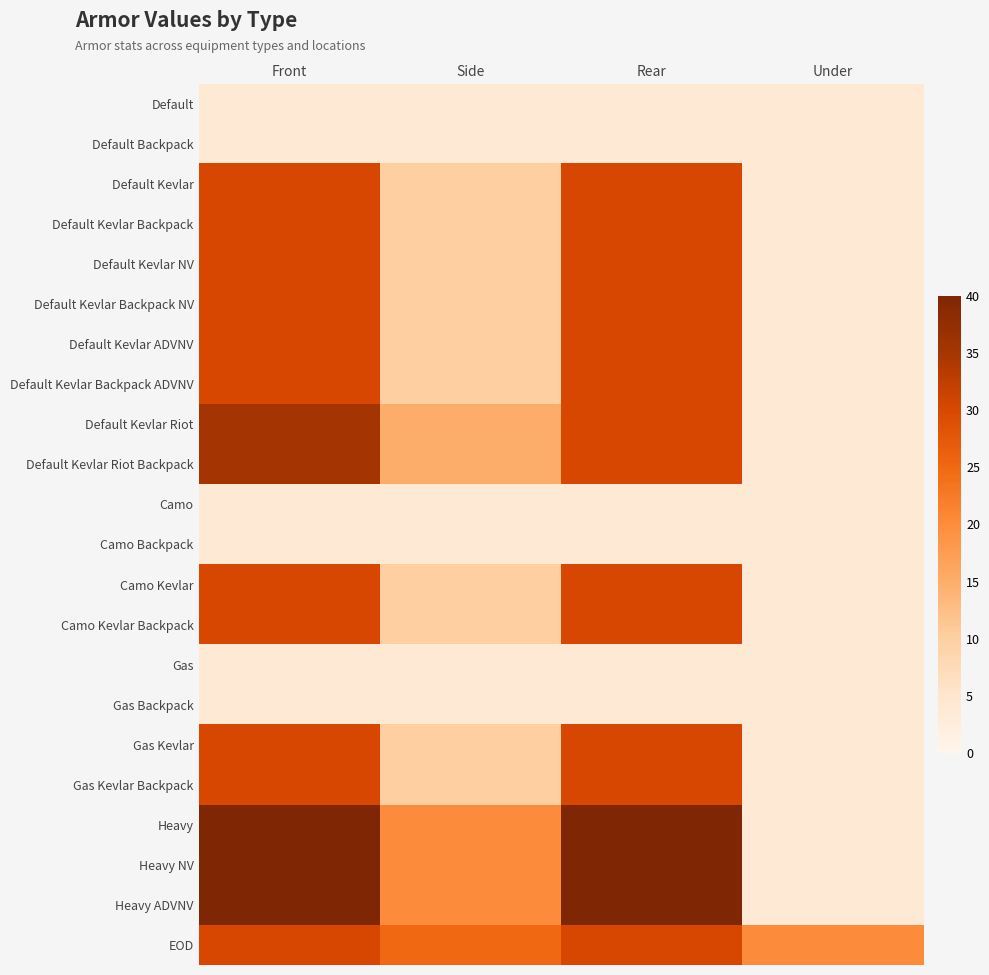

List the series in order of their peak value, lowest first.

Default, Default Backpack, Camo, Camo Backpack, Gas, Gas Backpack, Default Kevlar, Default Kevlar Backpack, Default Kevlar NV, Default Kevlar Backpack NV, Default Kevlar ADVNV, Default Kevlar Backpack ADVNV, Camo Kevlar, Camo Kevlar Backpack, Gas Kevlar, Gas Kevlar Backpack, EOD, Default Kevlar Riot, Default Kevlar Riot Backpack, Heavy, Heavy NV, Heavy ADVNV